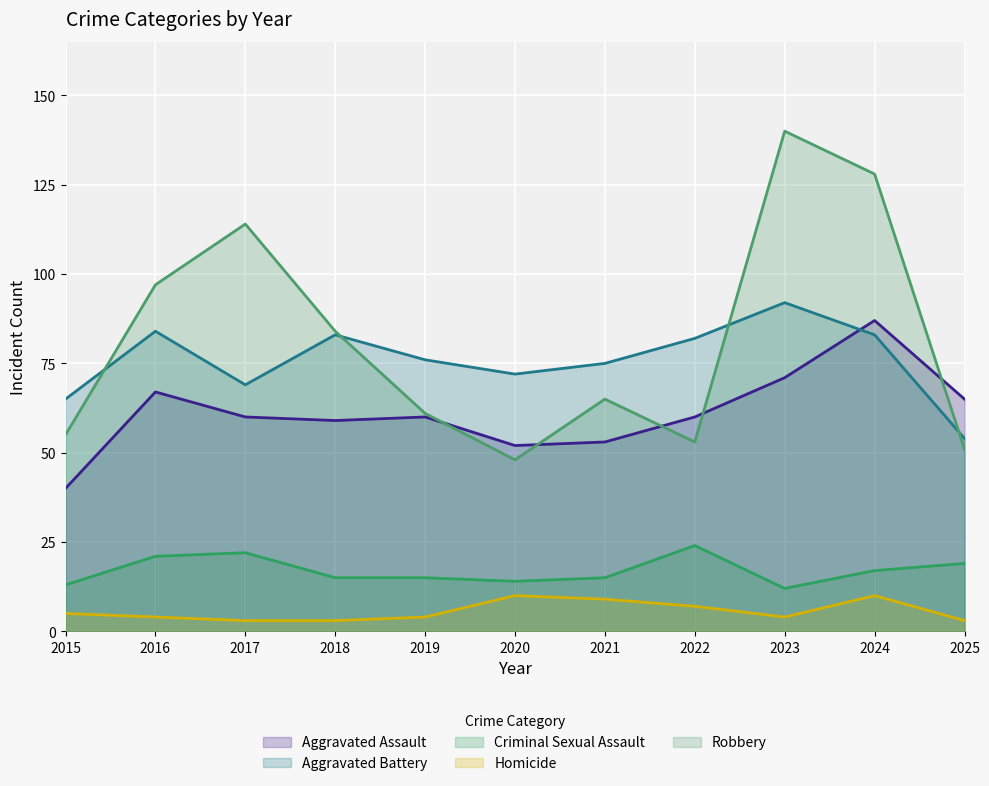

List the labels in order of Homicide value, smallest first.

2017, 2018, 2025, 2016, 2019, 2023, 2015, 2022, 2021, 2020, 2024